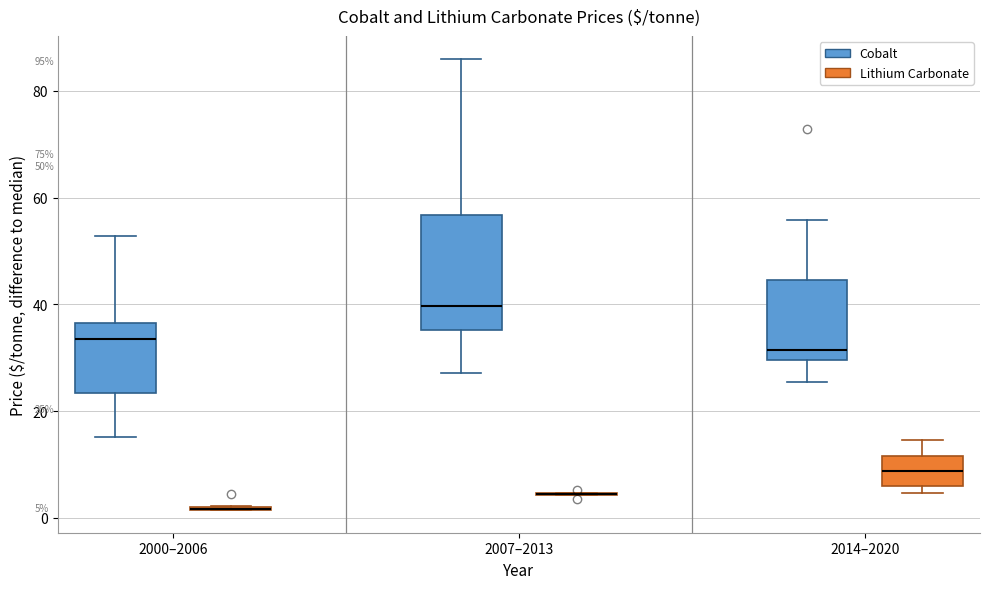

Comparing the boxes themselves (not the whiskers), which one is the tallest?

2007–2013 (Cobalt)